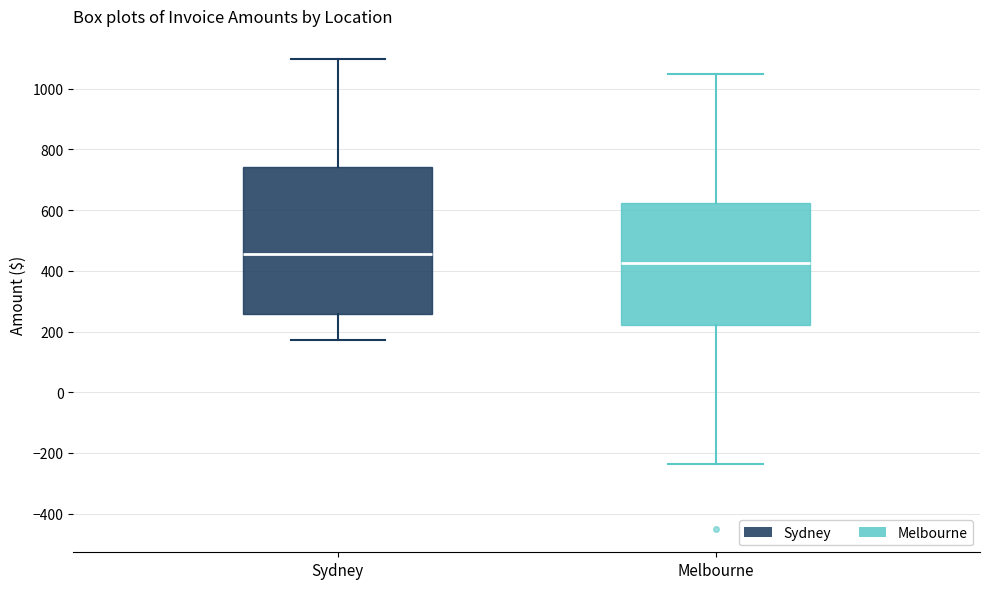

Which box's median line is the lowest?

Melbourne